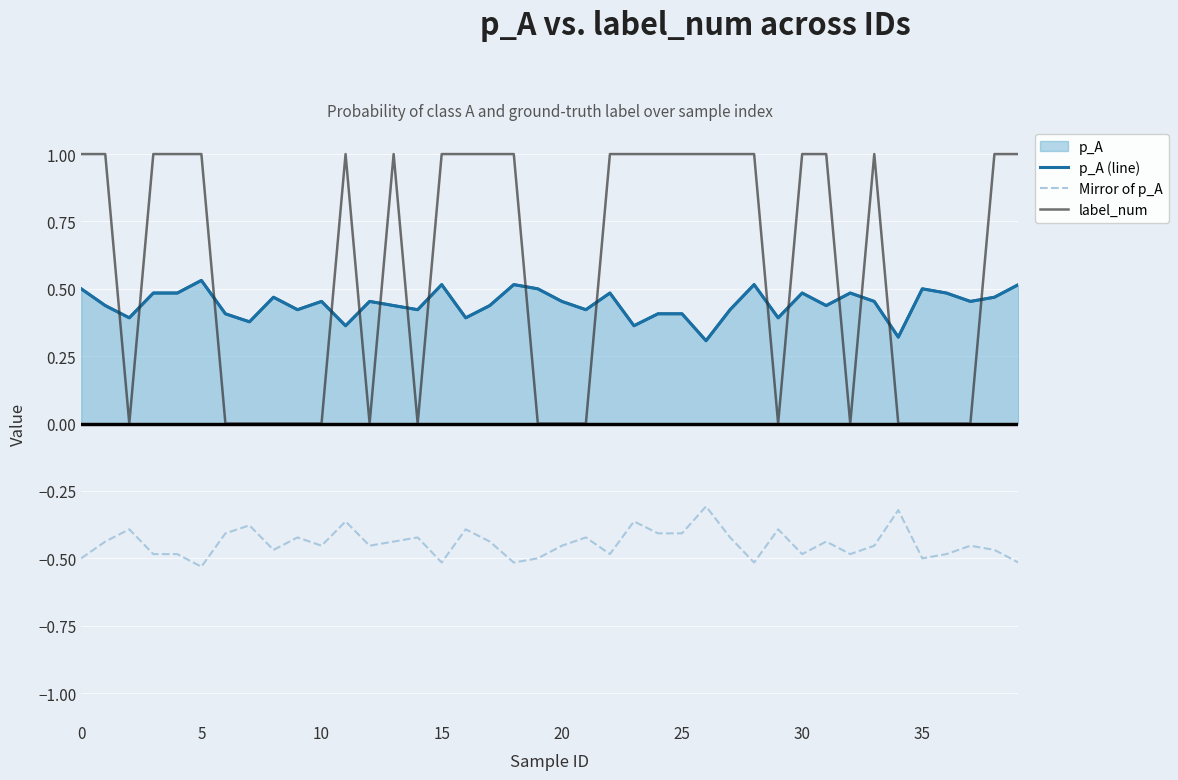

True or false: p_A (line) and Mirror of p_A intersect in this chart.

False